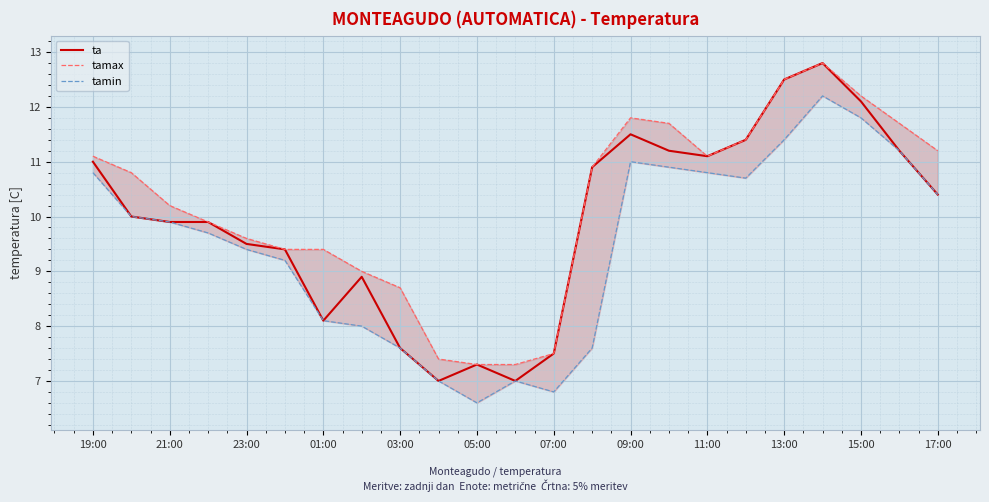

What is the highest value of the tamin series?

12.2